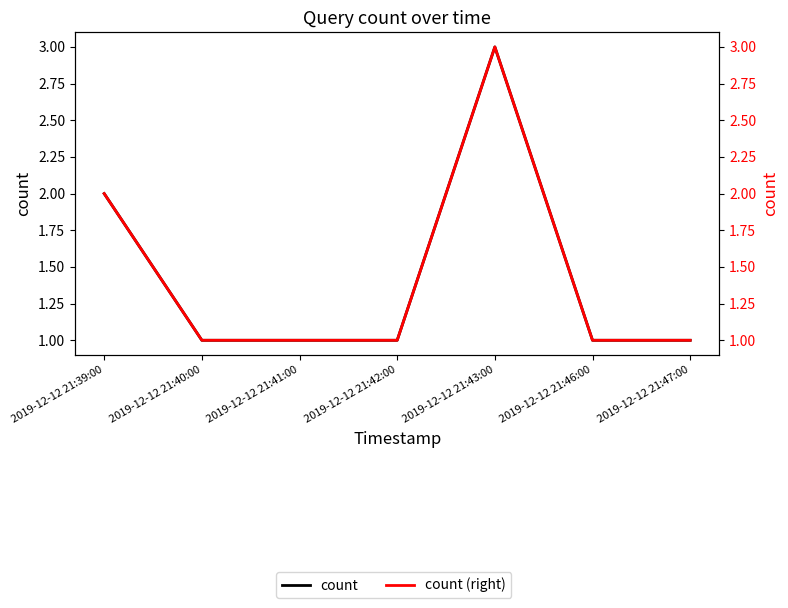

Rank the series by their maximum value, from lowest to highest.

count, count (right)